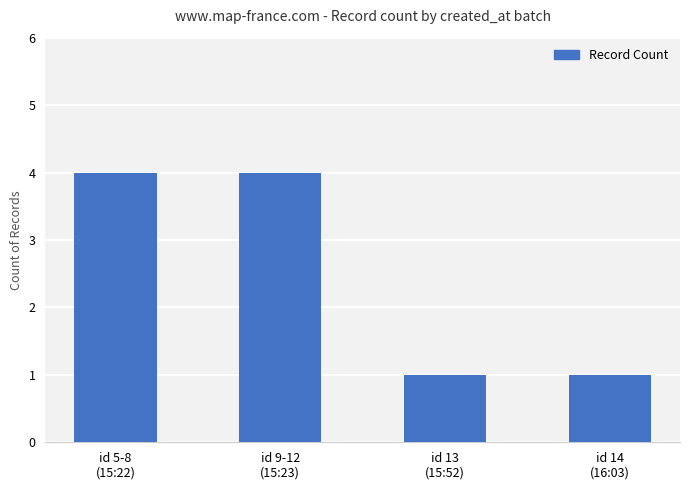

What is the greatest value displayed?

4